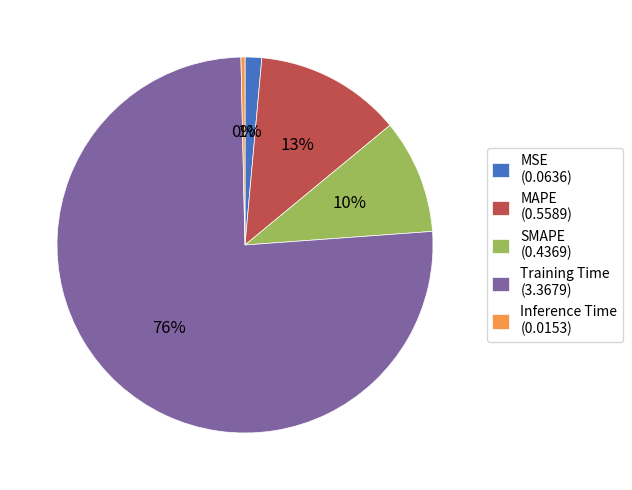

To the nearest percent, what percentage of the pie is MAPE?

13%